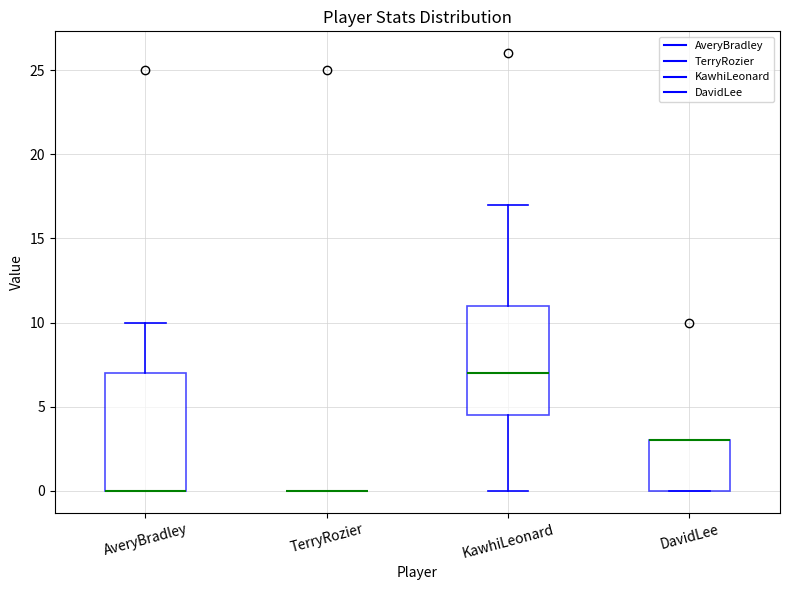

Reading left to right, transcribe this box plot: for each box, give where its median line is, the range the box spans, and where its two whiskers end, as read against the y-axis. The values are not printed on the chart, so give them approximately, as read against the axis.

AveryBradley: median 0.0 (drawn on the box's lower edge), box 0.0 to 7.0, whiskers 0.0 to 10.0
TerryRozier: box collapsed to a line at 0.0, whiskers 0.0 to 0.0
KawhiLeonard: median 7.0, box 4.5 to 11.0, whiskers 0.0 to 17.0
DavidLee: median 3.0 (drawn on the box's upper edge), box 0.0 to 3.0, whiskers 0.0 to 3.0